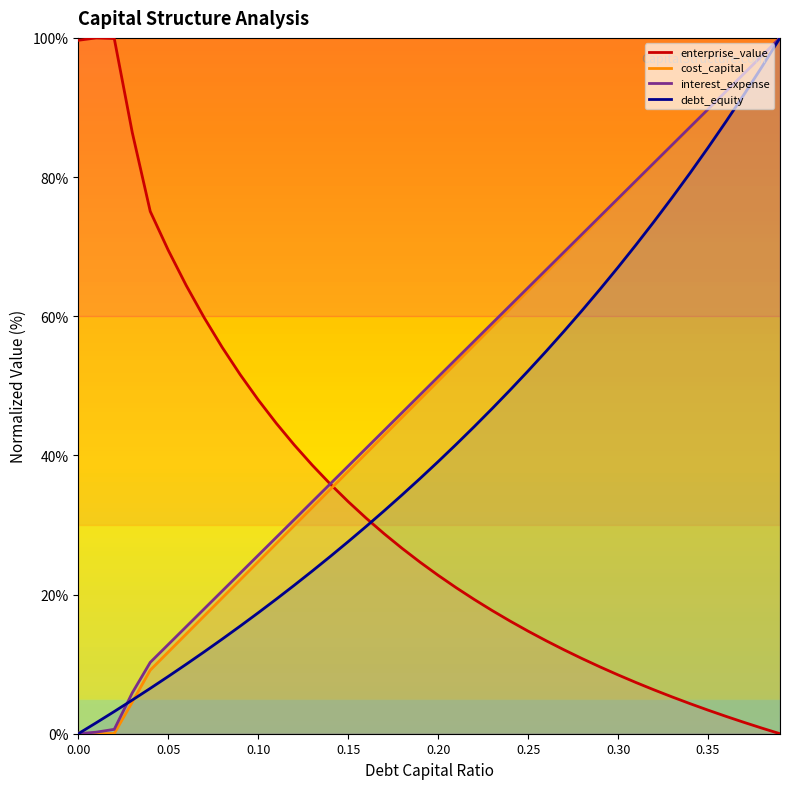

At which label does debt_capital reach its minimum?

0.01